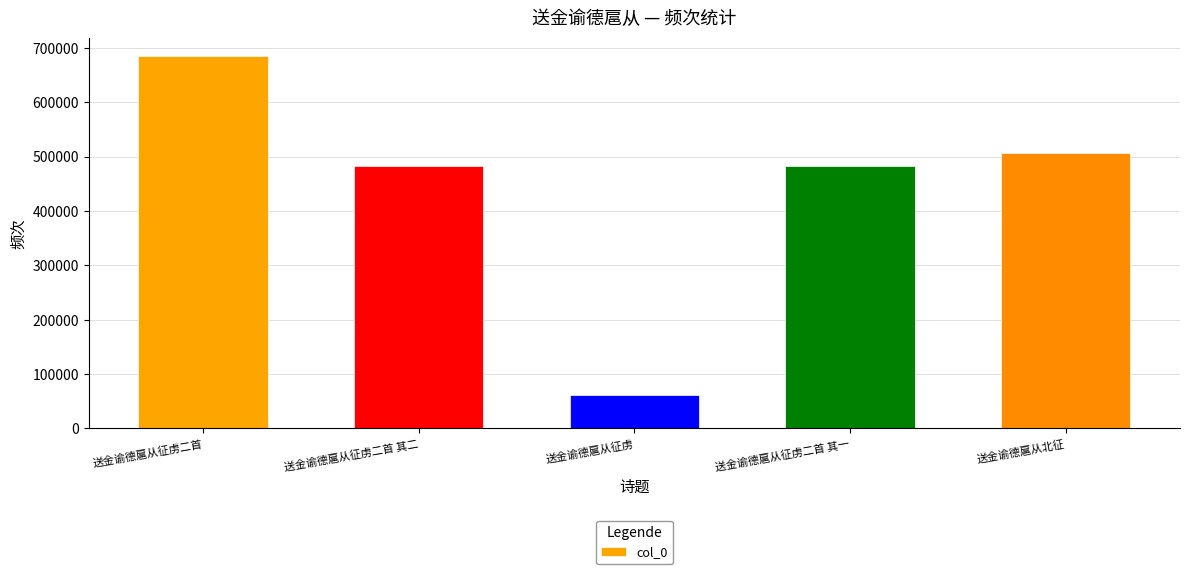

What is the change in value from 送金谕德扈从征虏 to 送金谕德扈从北征?

+445568